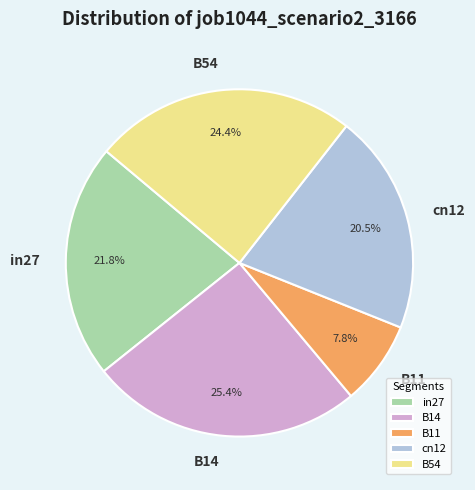

To the nearest percent, what is the combined percentage of cn12 and B11?

28%